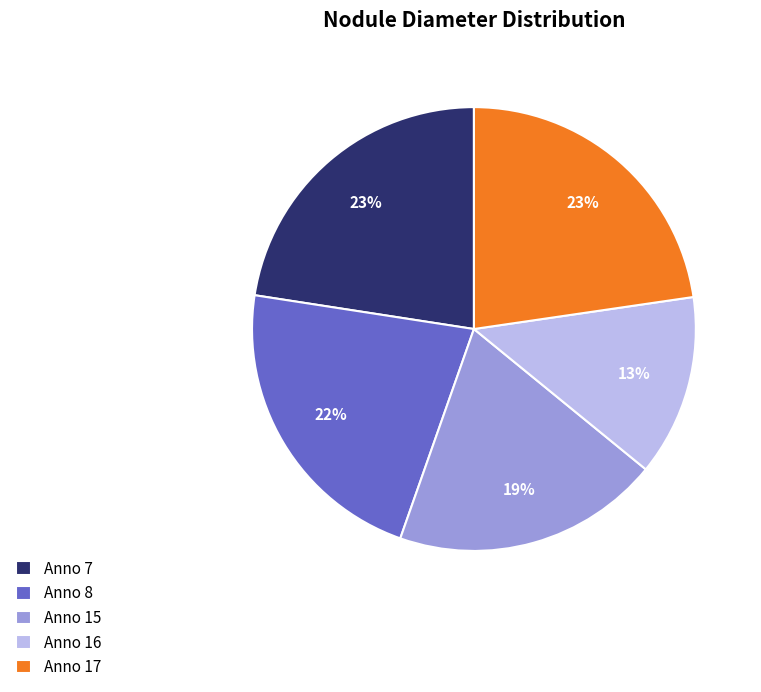

To the nearest percent, what is the combined percentage of Anno 8 and Anno 17?

45%